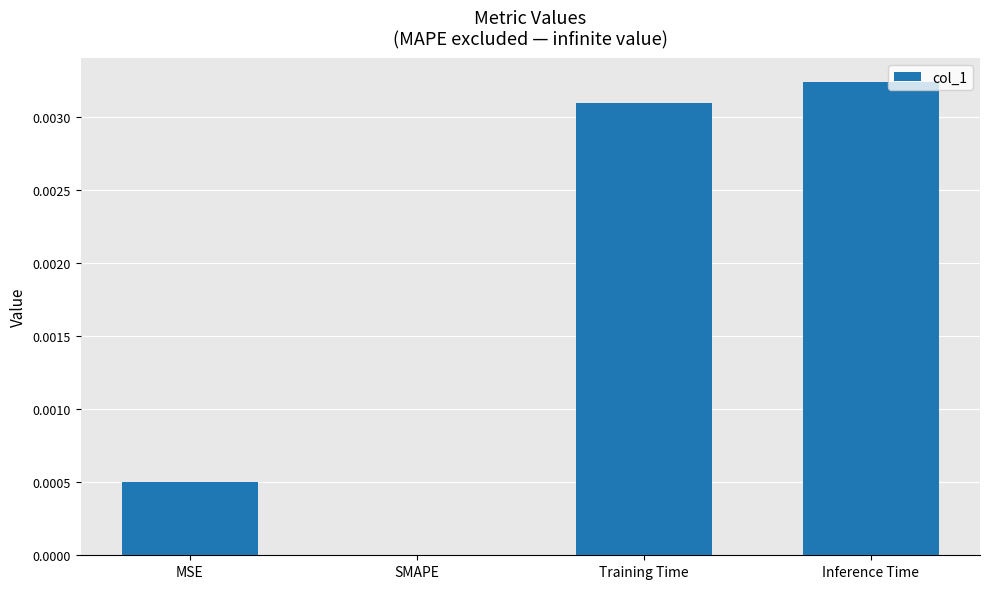

How many values are between 0 and 1?

4